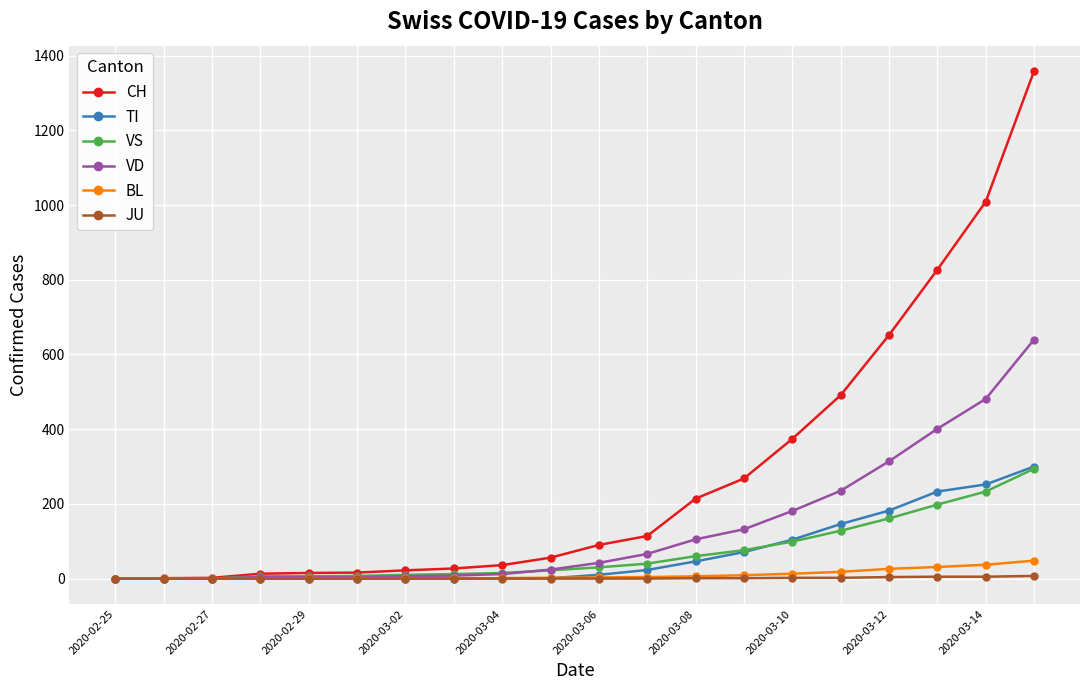

What is the greatest value displayed?

1359